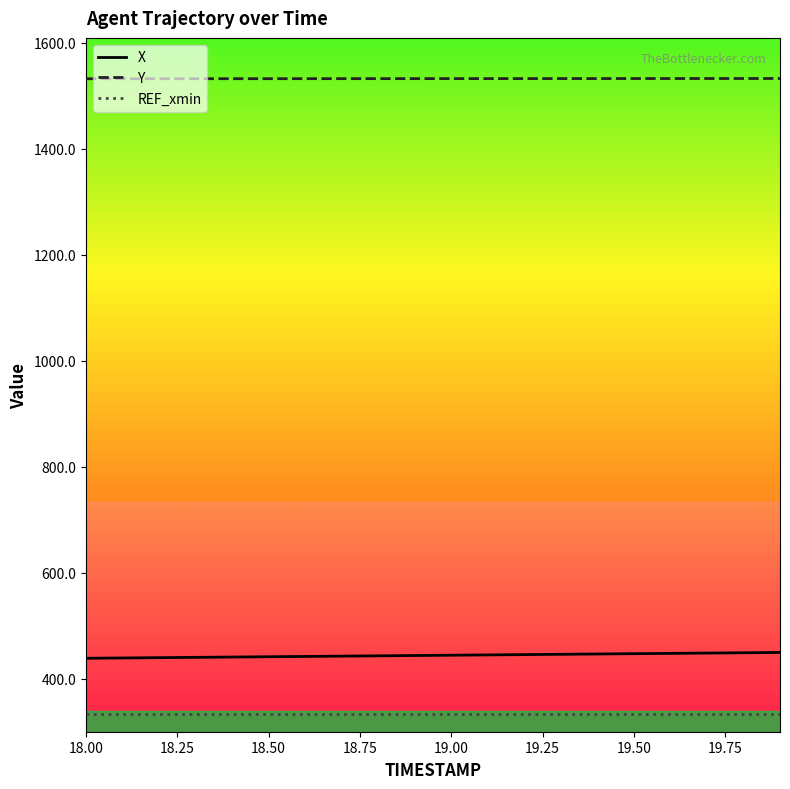

List the series in order of their peak value, highest first.

Y, X, REF_xmin